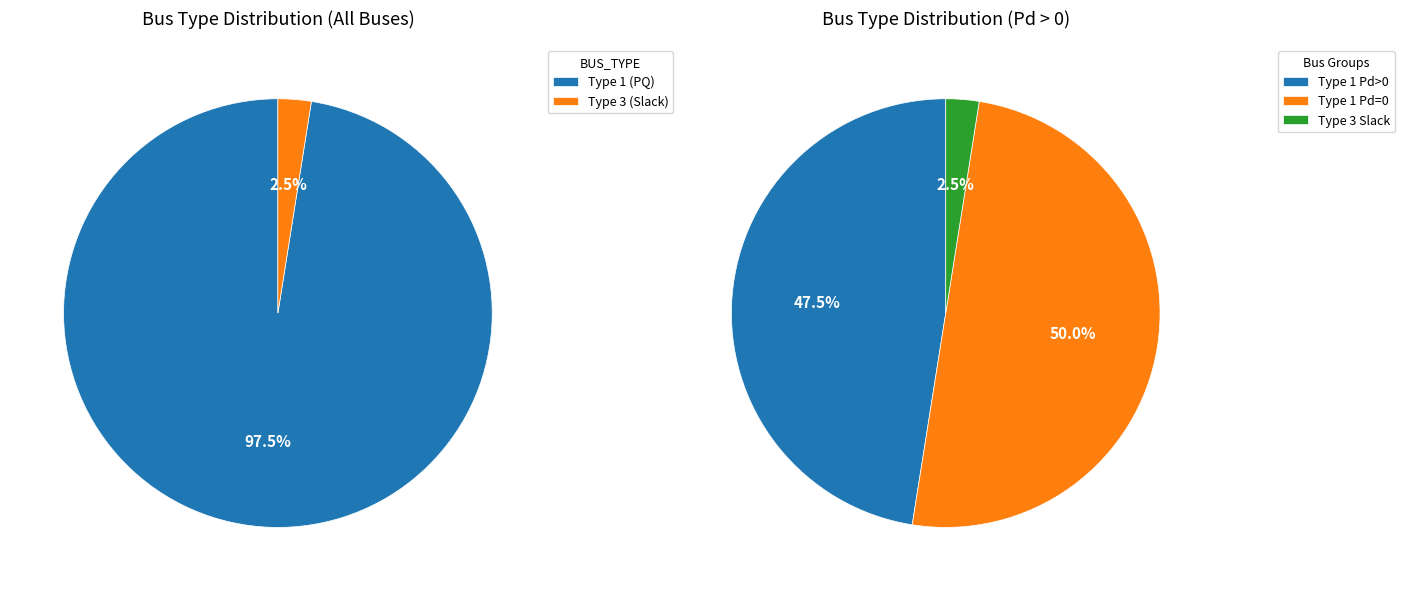

The BUS_TYPE_3 slice represents 11% of the pie. True or false?

False